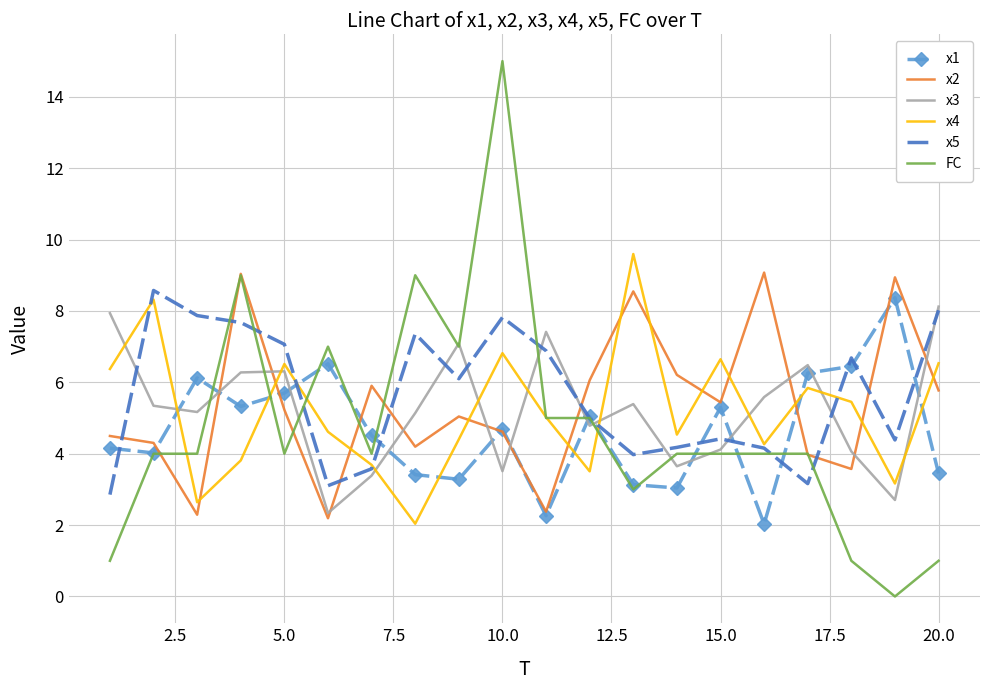

Which series has the widest spread of values?

FC